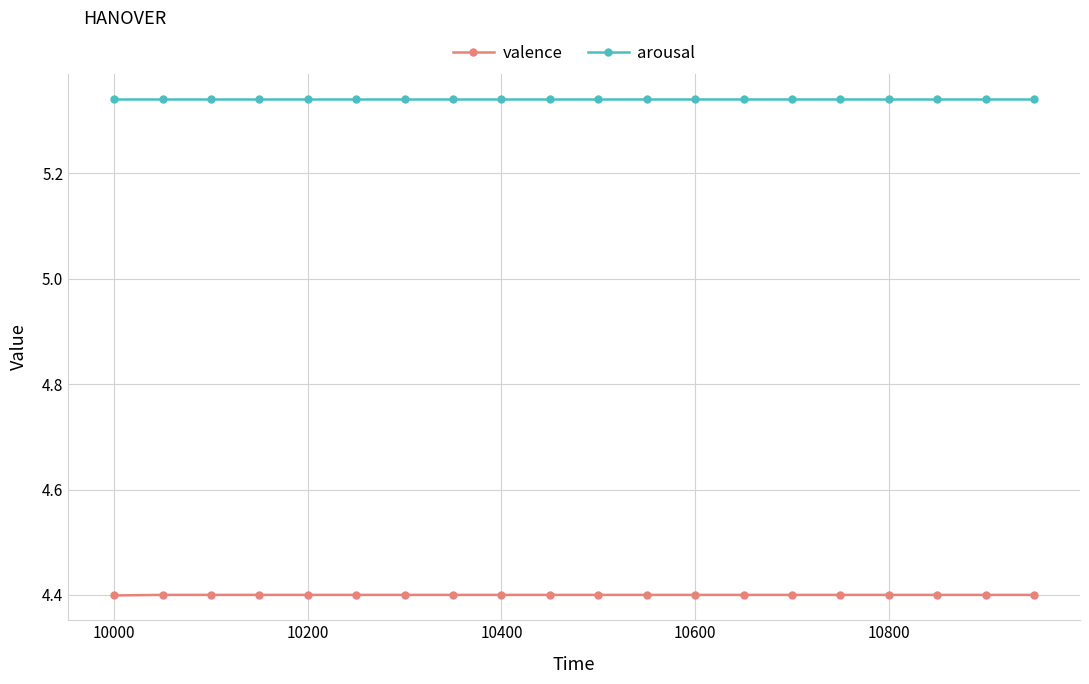

Which series has the largest range (max minus min)?

valence